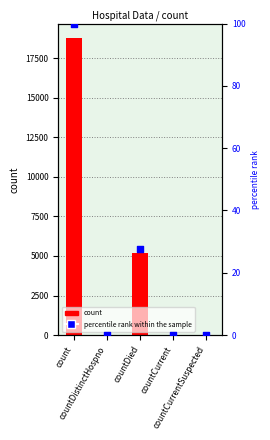

Is the value of percentile rank within the sample at countDistinctHospno greater than the value of count at countCurrentSuspected?

Yes